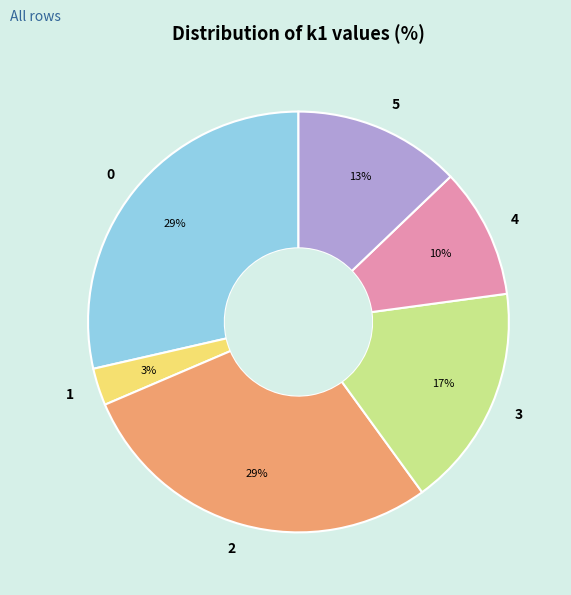

Which slice is the smallest?

1